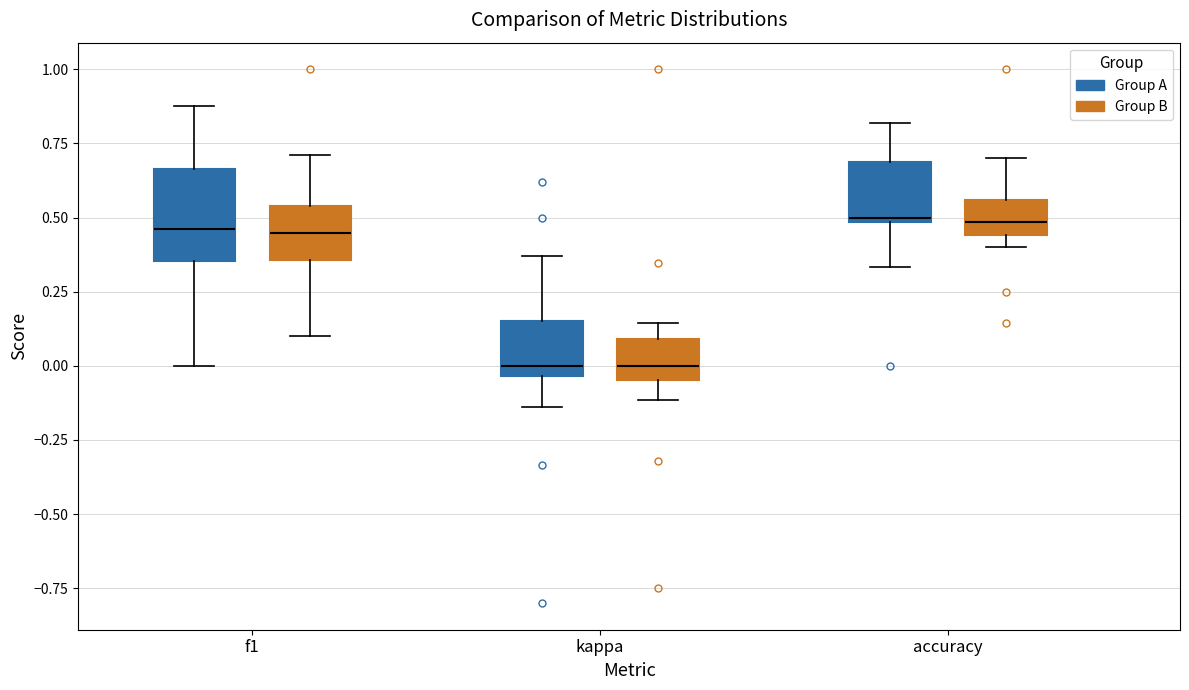

Where is the upper edge of the box for f1 (Group A) on the y-axis? The values are not printed on the chart, so give them approximately, as read against the axis.

0.65